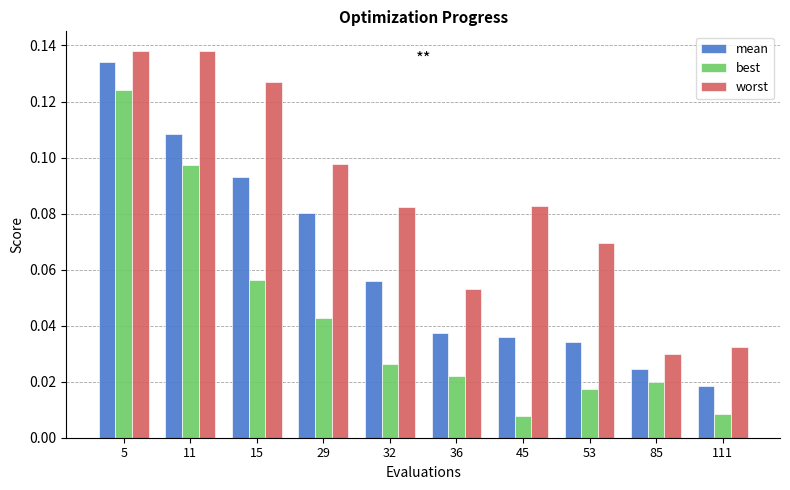

True or false: mean has a value of 0.0 at 29.

False